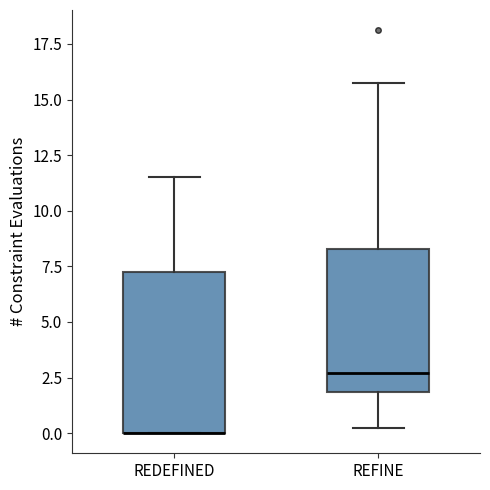

Reading left to right, read every box against the y-axis: the position of its median line, the range the box covers, and the ends of its whiskers. The values are not printed on the chart, so give them approximately, as read against the axis.

REDEFINED: median 0.0 (drawn on the box's lower edge), box 0.0 to 7.0, whiskers 0.0 to 11.5
REFINE: median 2.5, box 2.0 to 8.5, whiskers 0.0 to 16.0